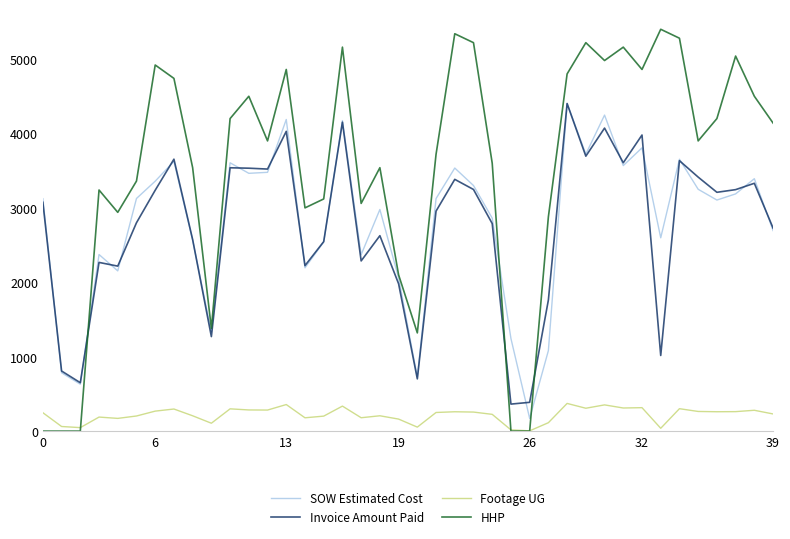

Which series has the largest range (max minus min)?

HHP